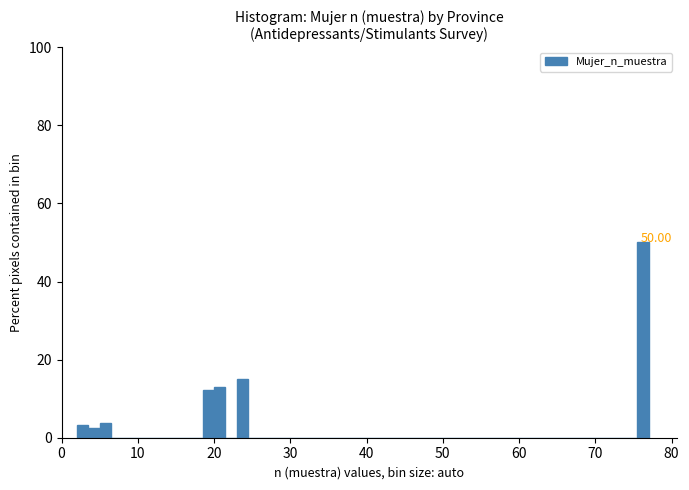

Read against the x-axis, roughly where is the centre of the tallest bar?

76